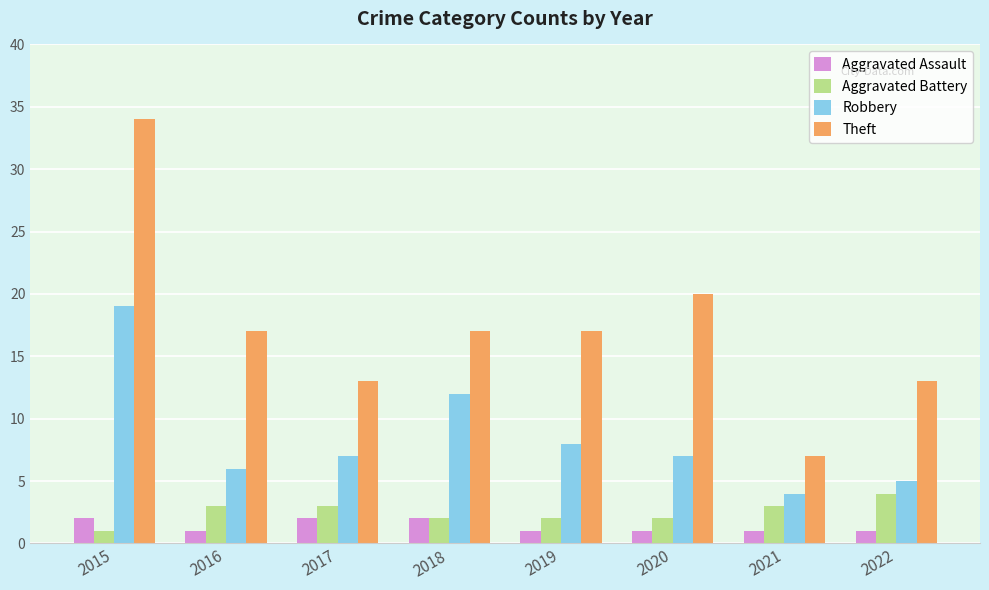

What is the minimum value for Robbery?

4